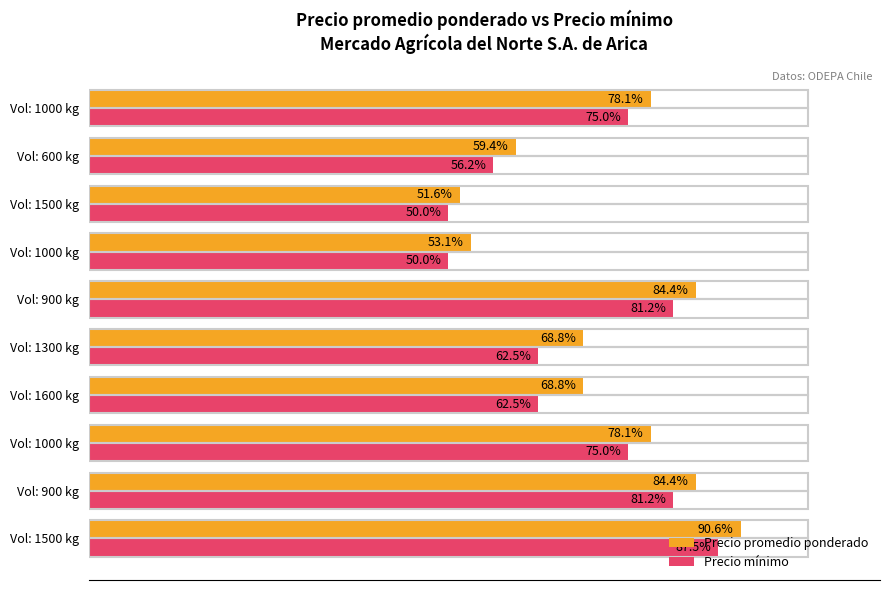

What are all the series names shown in the legend?

Precio promedio ponderado, Precio mínimo